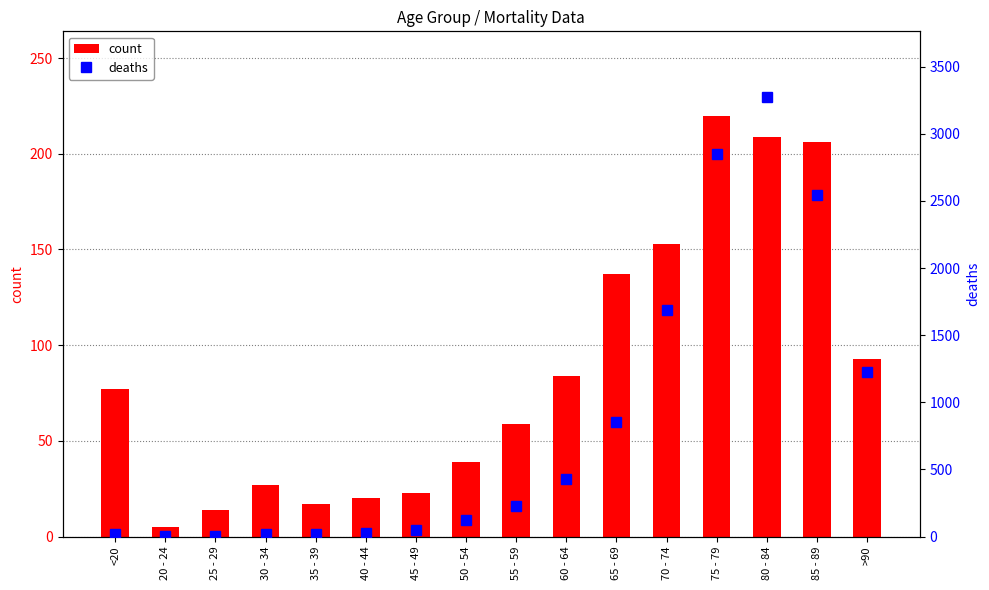

At which category is the sum across all series the highest?

80 - 84